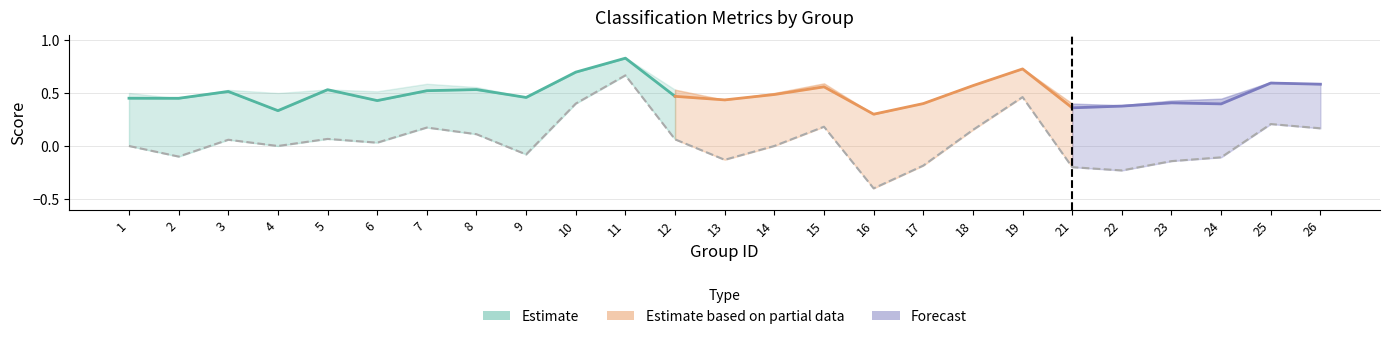

Which category has the highest value in the kappa series?

11